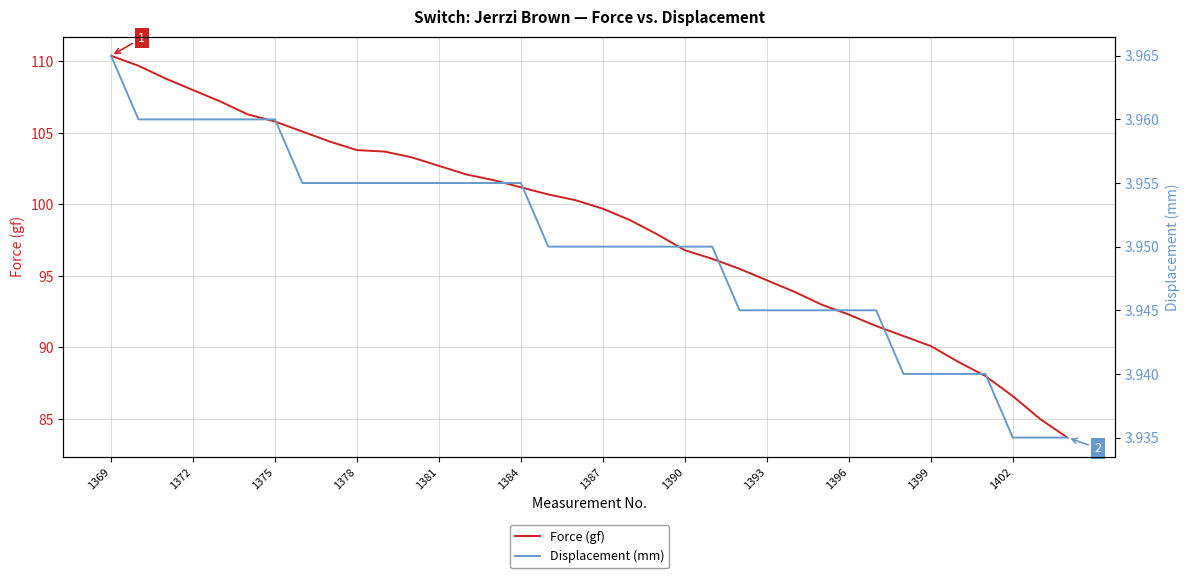

At which label does Force (gf) first exceed 100?

1369